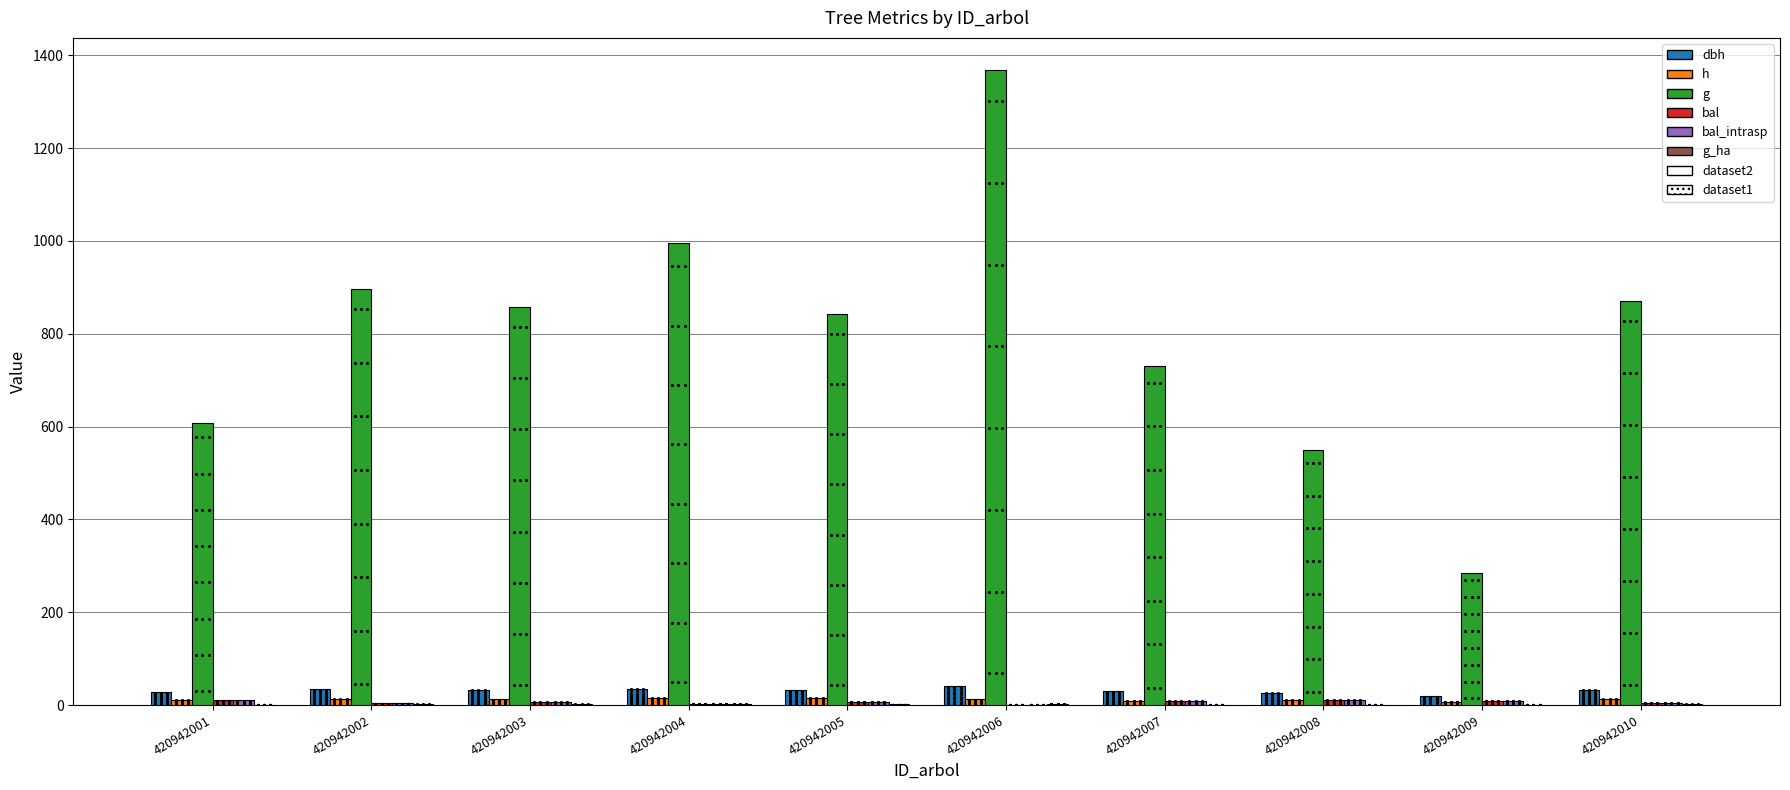

The value of dbh at 420942007 is 30.5. True or false?

True